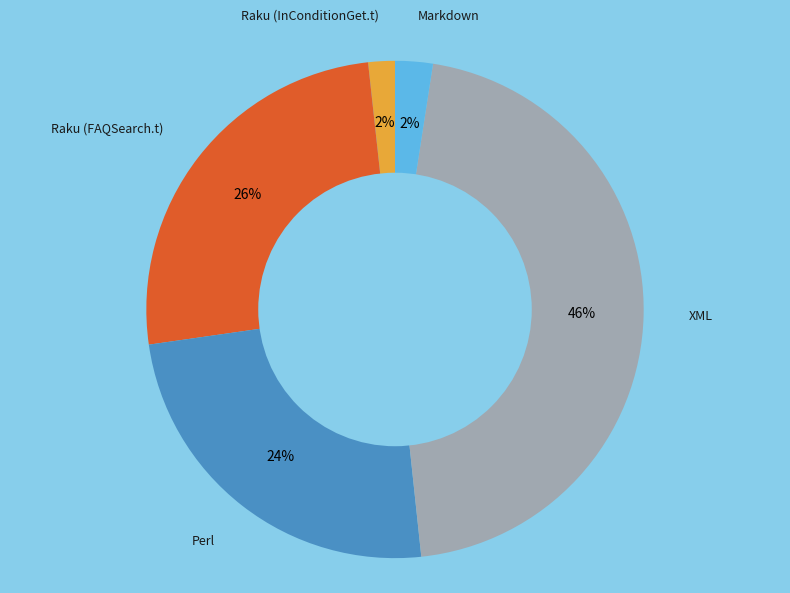

How many slices are in this pie chart?

5